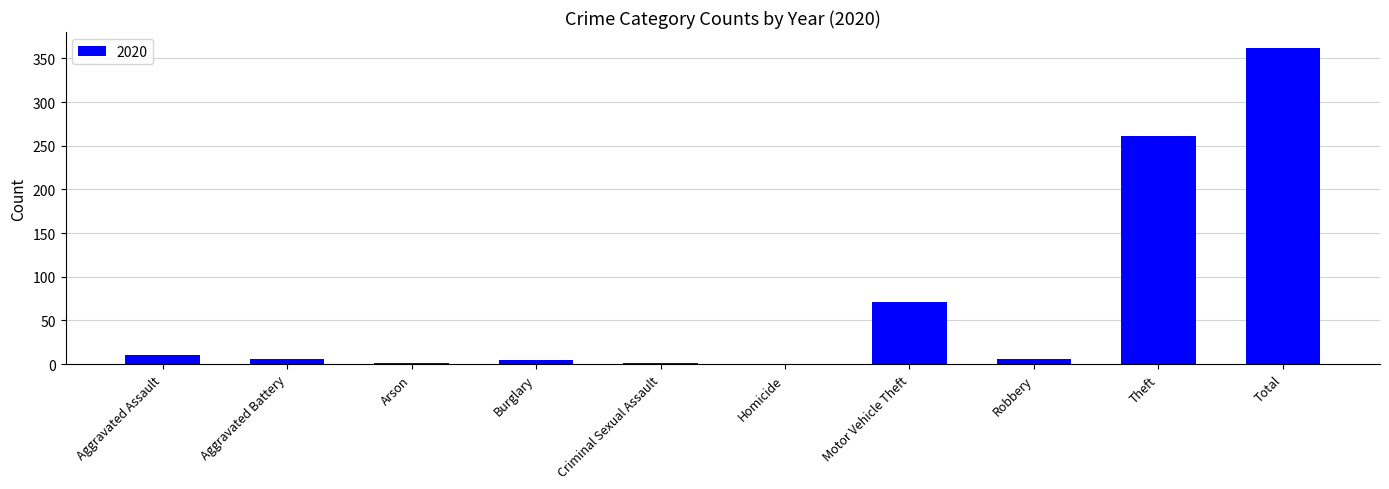

Where is the data nearest to the value 181?

Theft